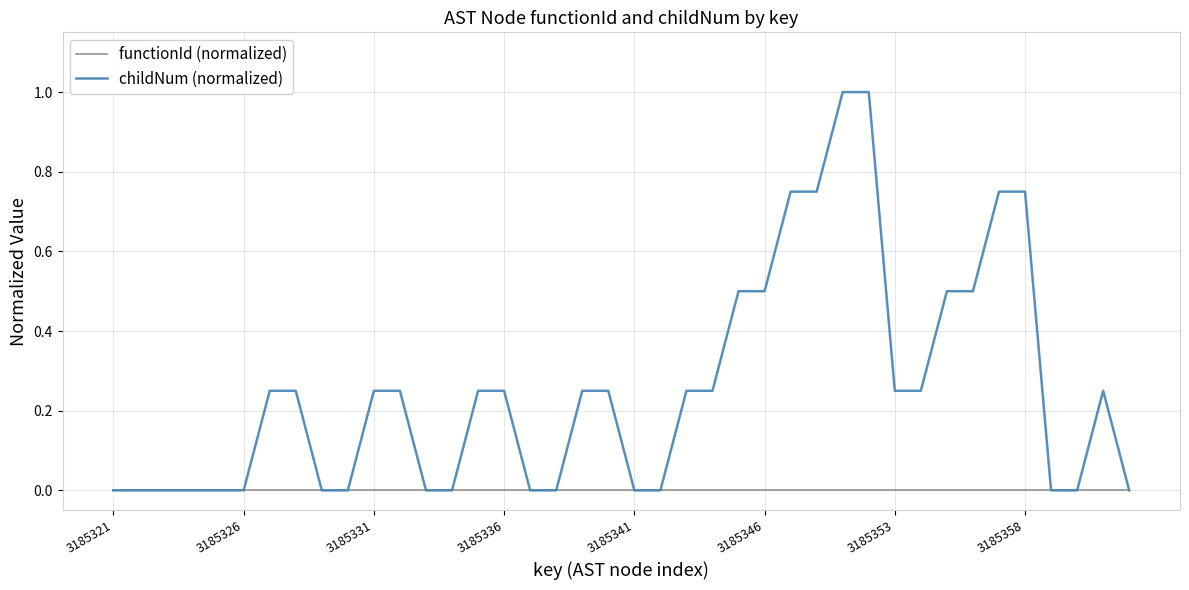

List the series in order of their overall mean, highest first.

childNum (normalized), functionId (normalized)